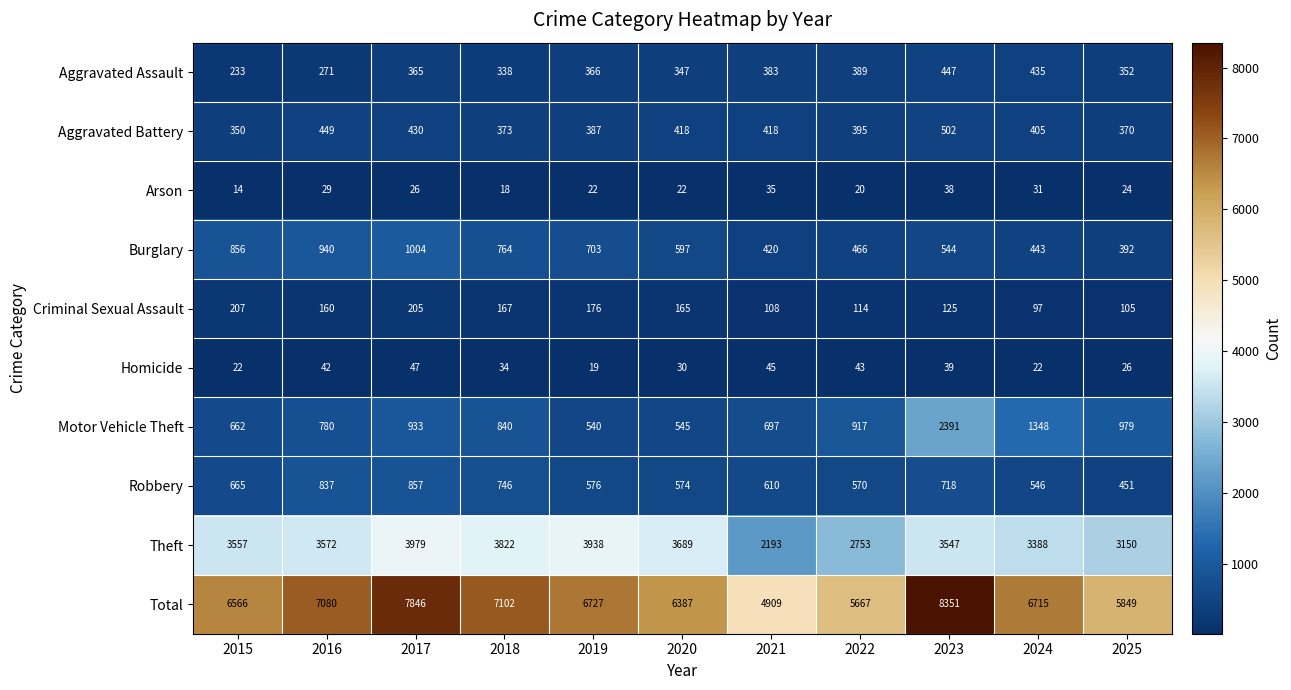

At 2021, list the series in order from largest to smallest.

Total, Theft, Motor Vehicle Theft, Robbery, Burglary, Aggravated Battery, Aggravated Assault, Criminal Sexual Assault, Homicide, Arson